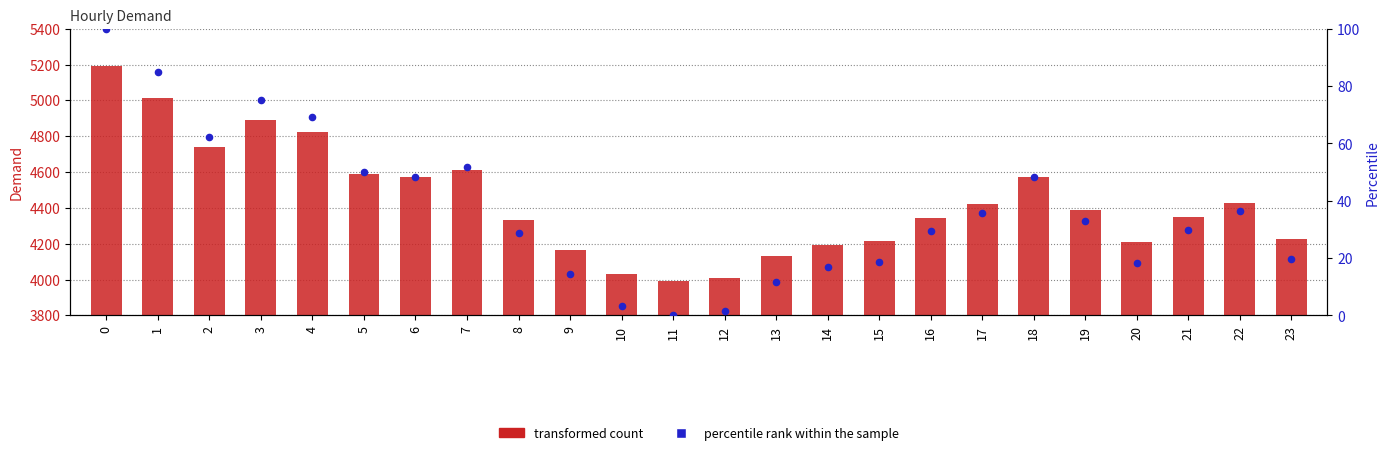

At how many categories does at least one series exceed 2033?

24